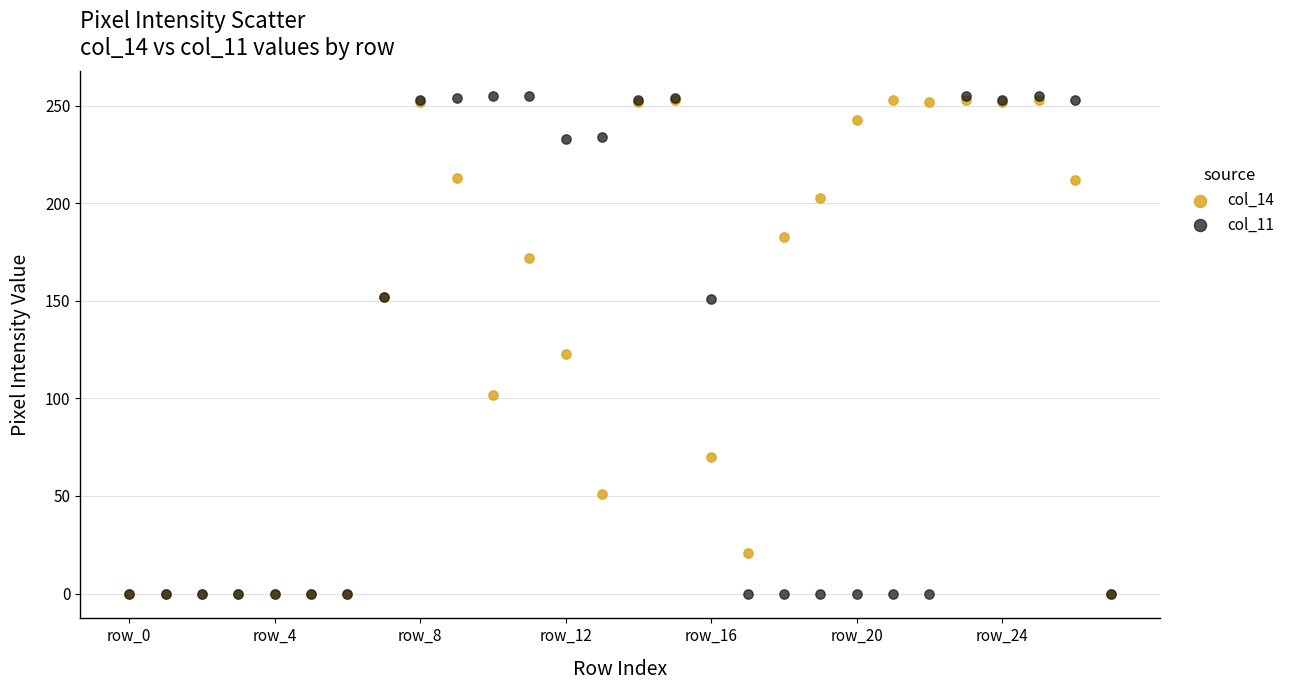

Across all series, what Y value is closest to 127?

123